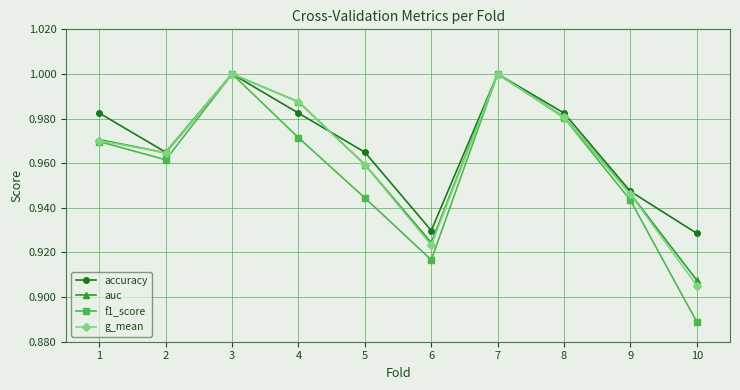

What is the sum of all accuracy values?

9.7